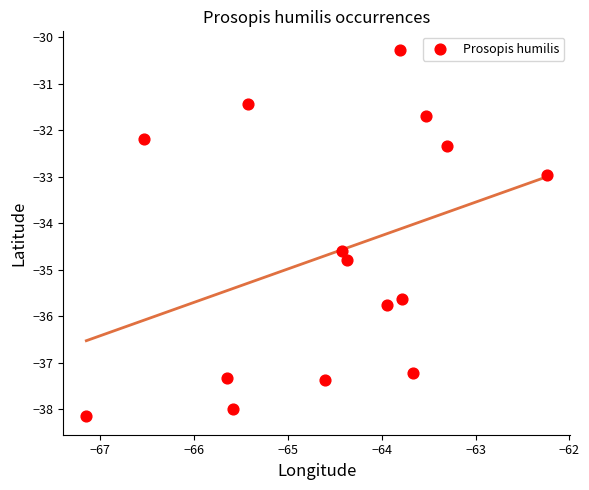

What Y value in the scatter plot is closest to -34?

-34.6